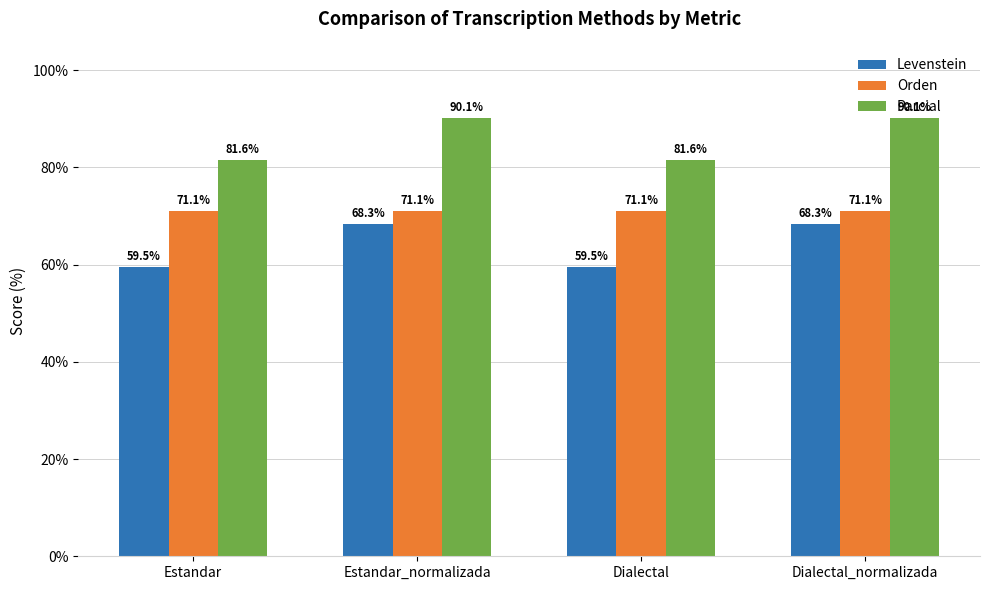

What is the sum of the Orden values at Estandar and Dialectal_normalizada?

142.1